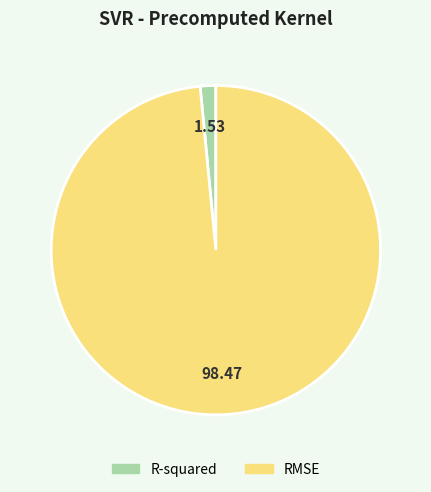

Rank the categories by value from highest to lowest.

RMSE, R-squared